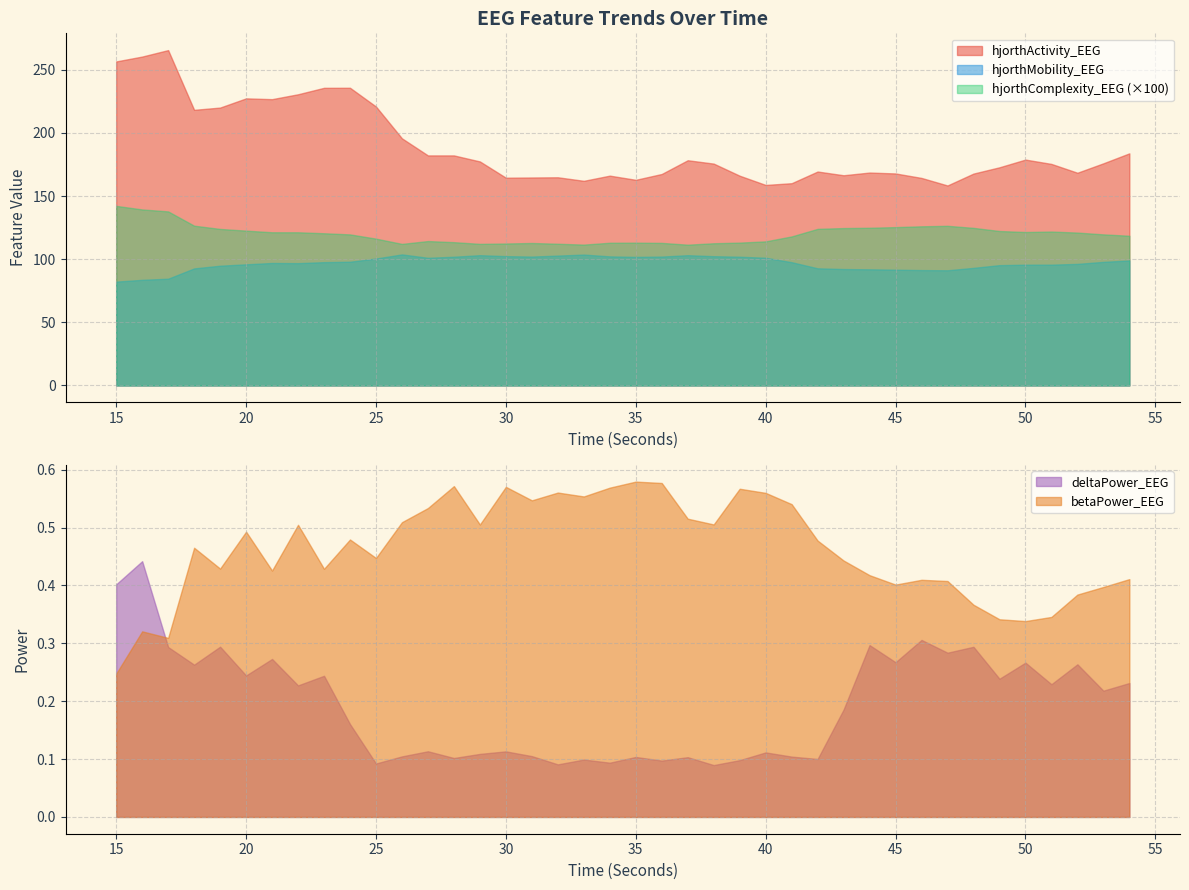

What is the highest value of the betaPower_EEG series?

0.6